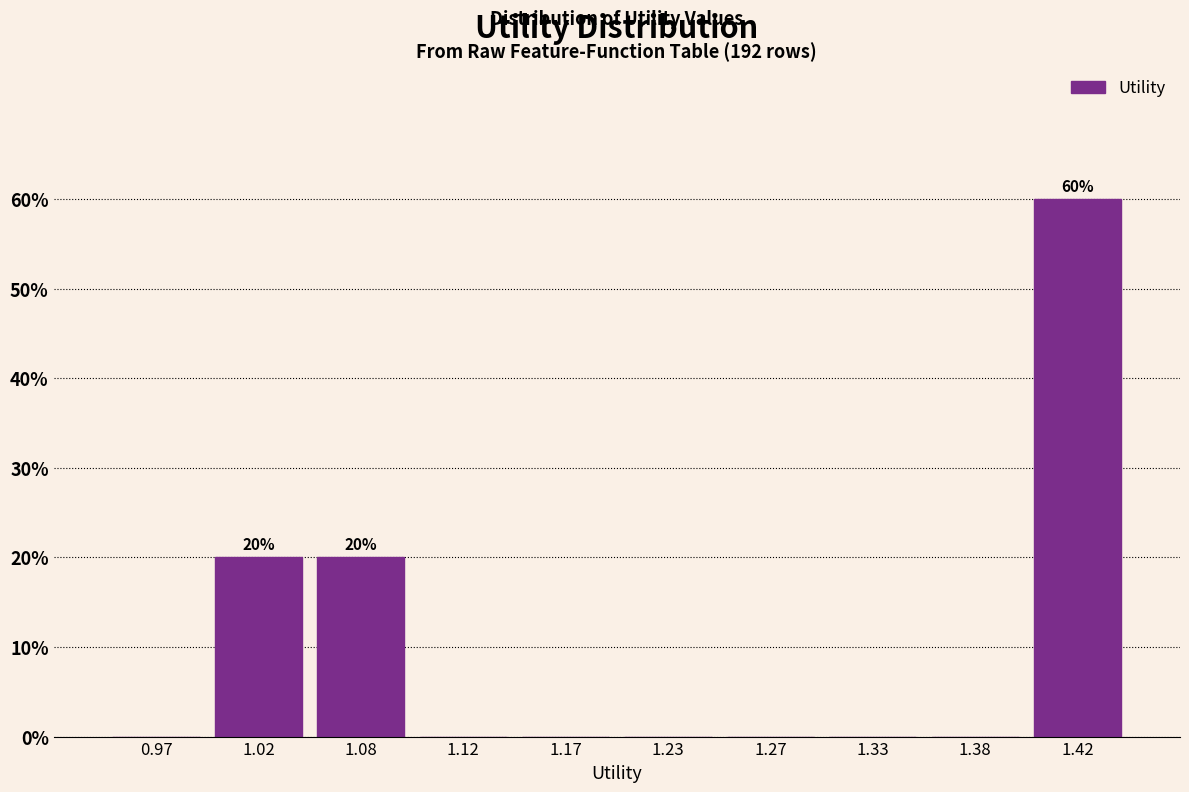

Which range on the x-axis has the tallest bar?

1.40 to 1.45